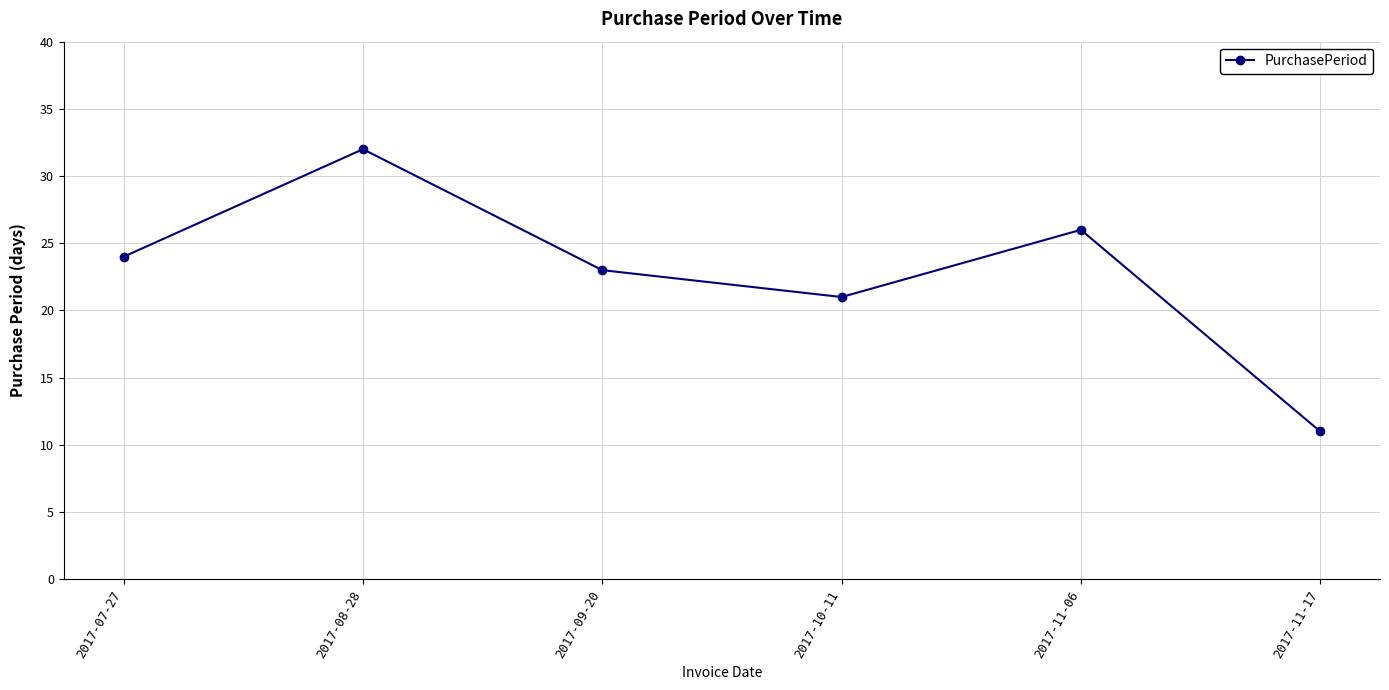

Reading left to right, what are all the values shown in this chart?

2017-07-27=24	2017-08-28=32	2017-09-20=23	2017-10-11=21	2017-11-06=26	2017-11-17=11